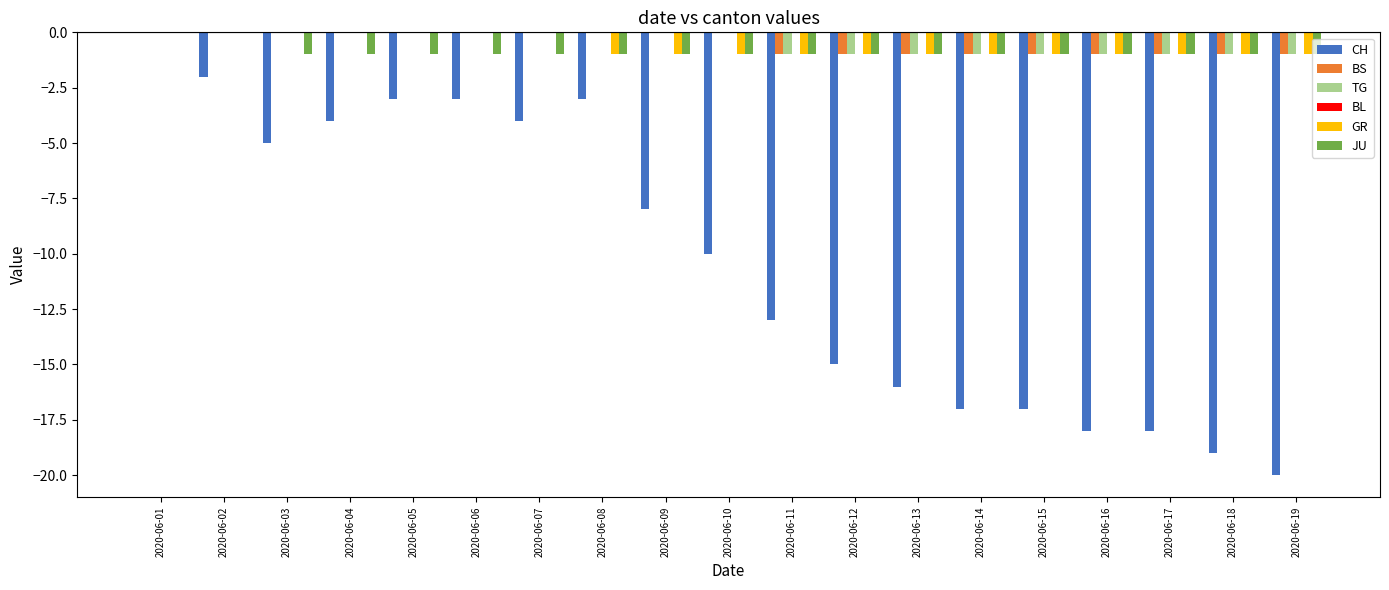

Is the value of JU at 2020-06-01 greater than the value of CH at 2020-06-16?

Yes